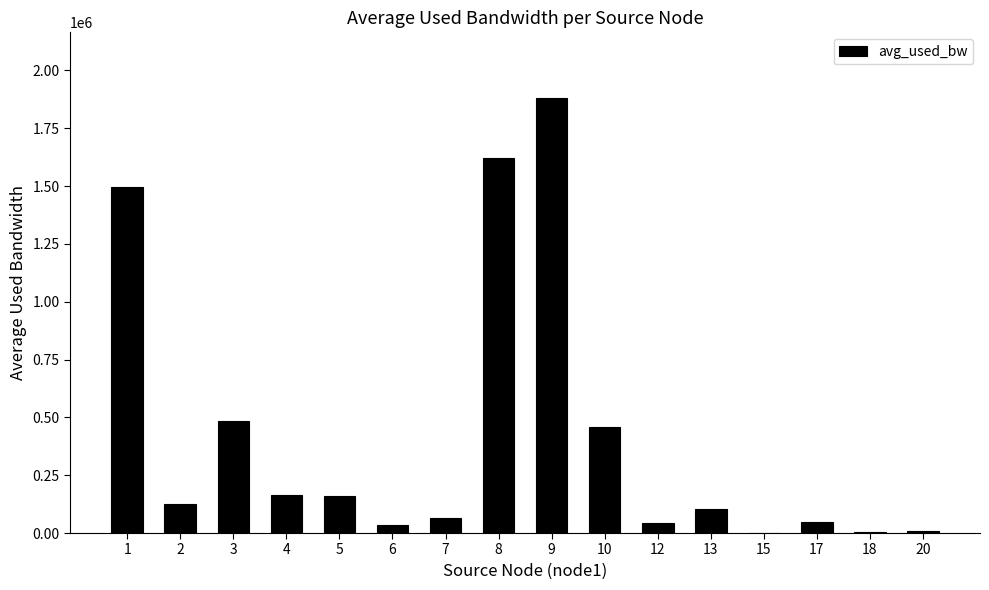

What is the ratio of the value at 3 to the value at 12?

10.7